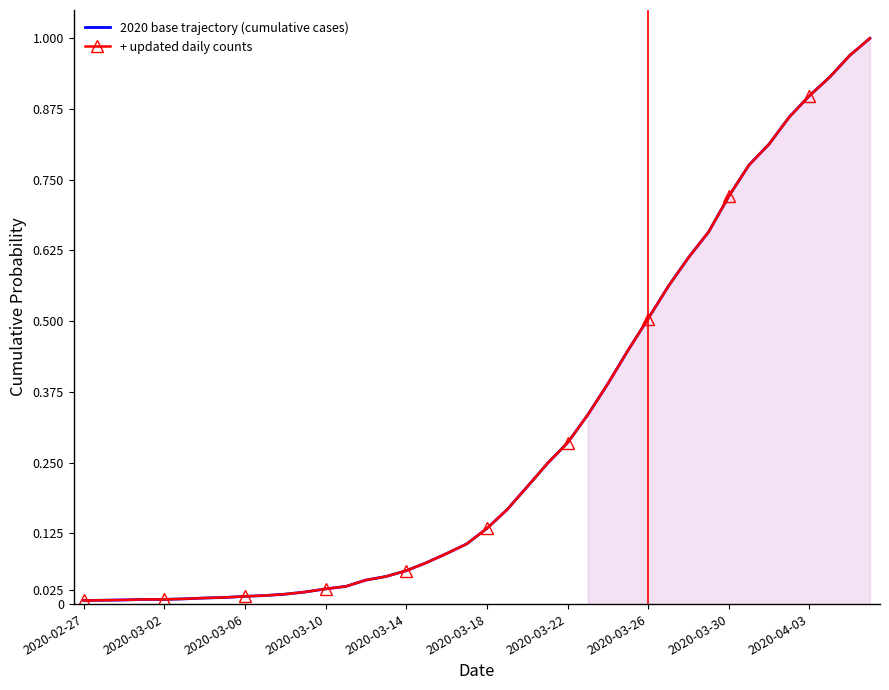

At 2020-03-26, list the series in order from largest to smallest.

2020 base trajectory (cumulative cases), + updated daily counts